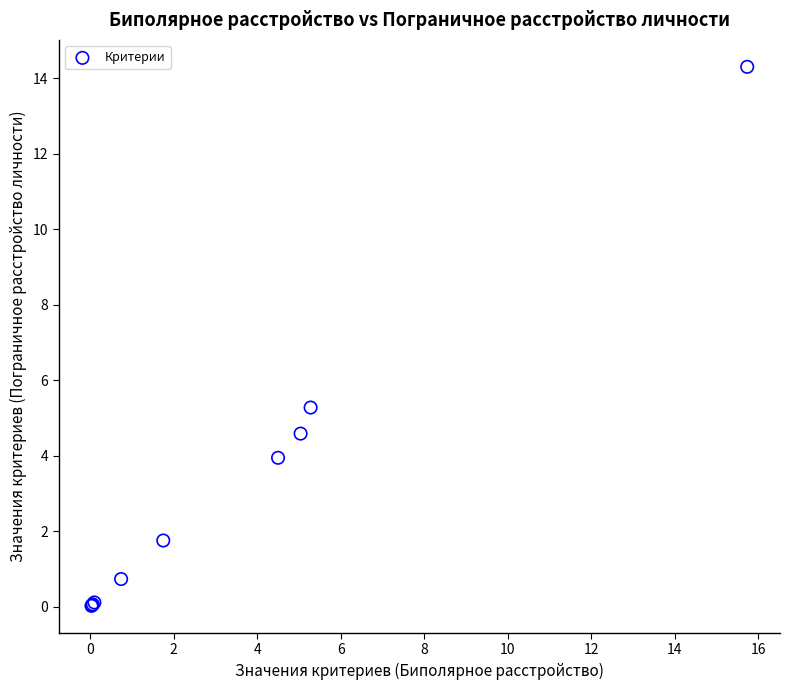

What Y value in the scatter plot is closest to 7?

5.3